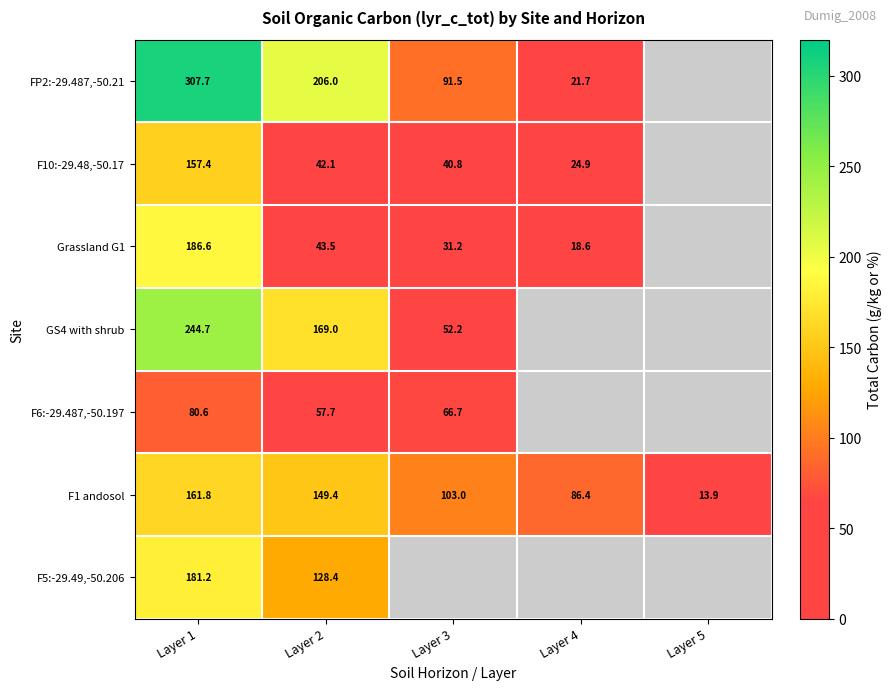

At which category is the sum across all series the highest?

Layer 1